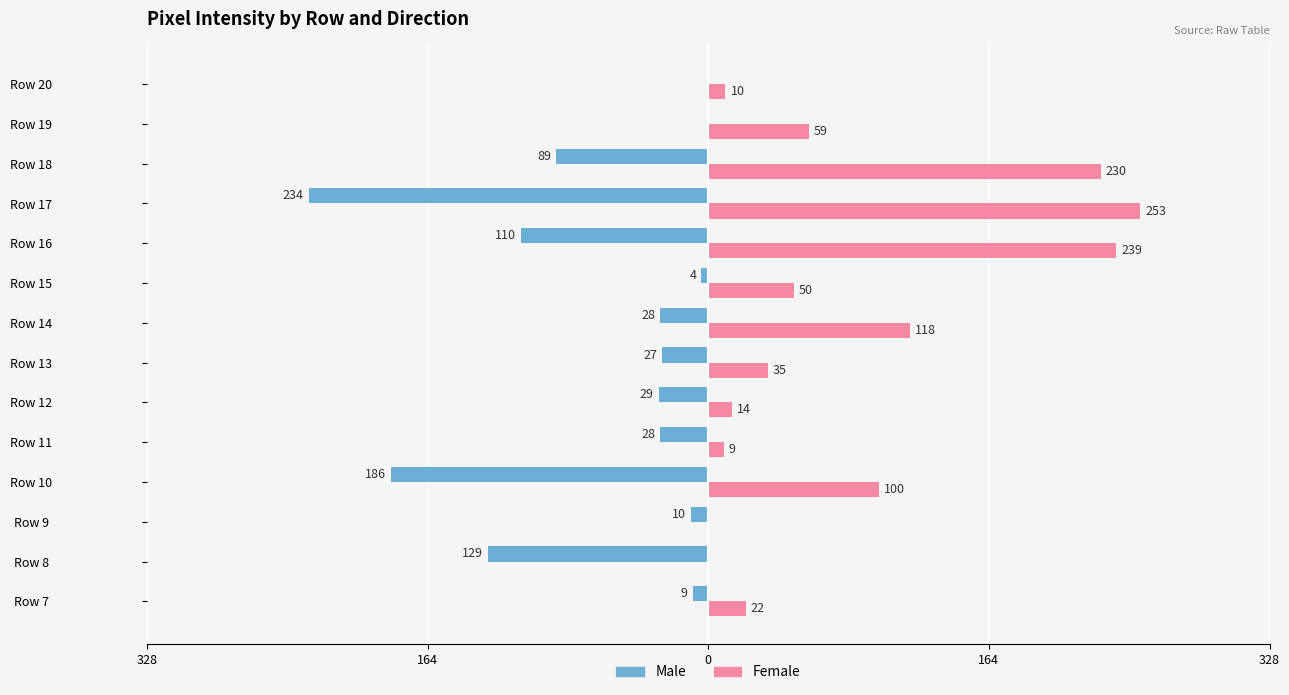

What are all the series names shown in the legend?

Male, Female